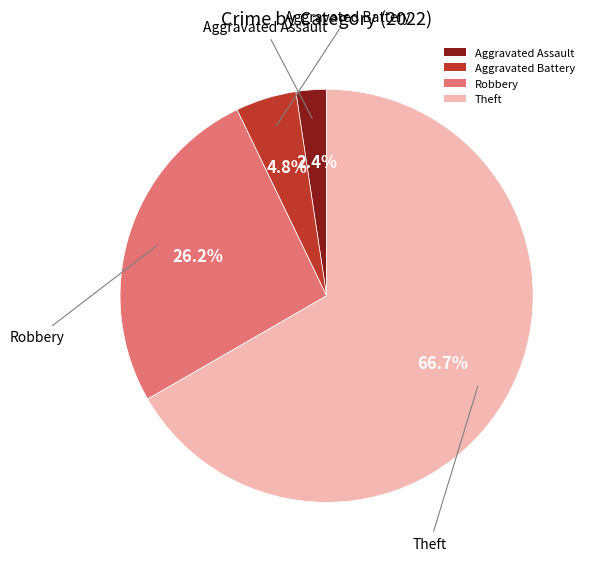

Count the number of slices in the pie.

4